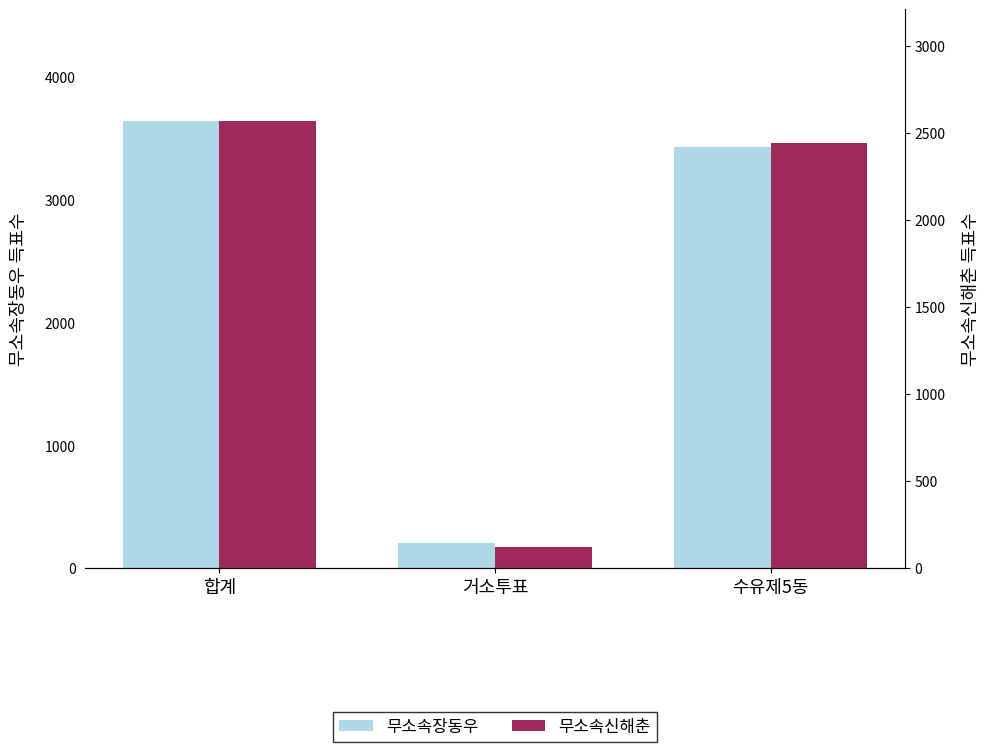

How many bars are there in each group?

2